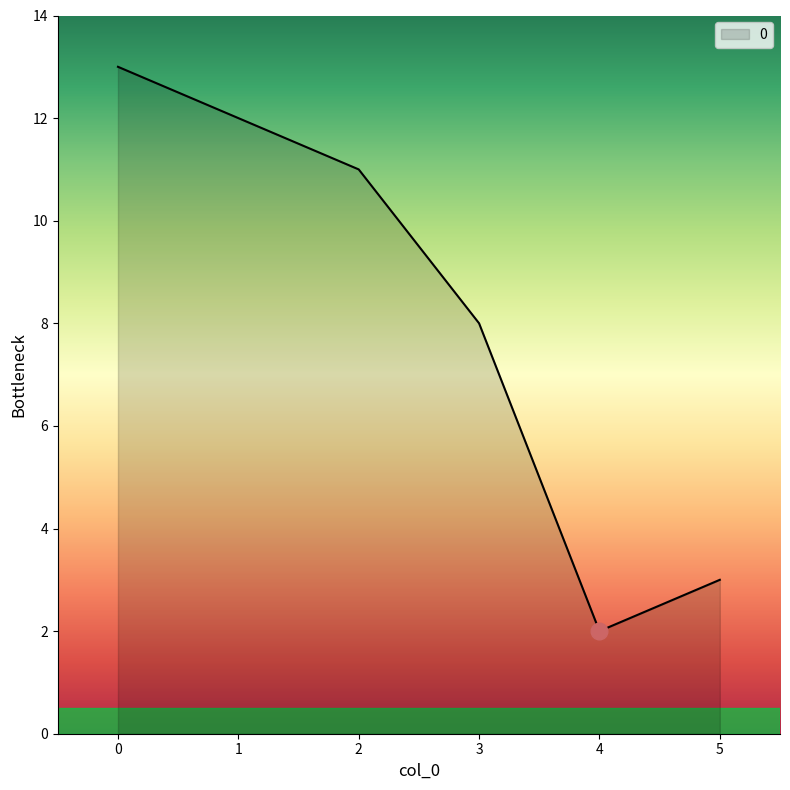

Reading right to left, transcribe all the data shown in this chart.

5=3	4=2	3=8	2=11	1=12	0=13